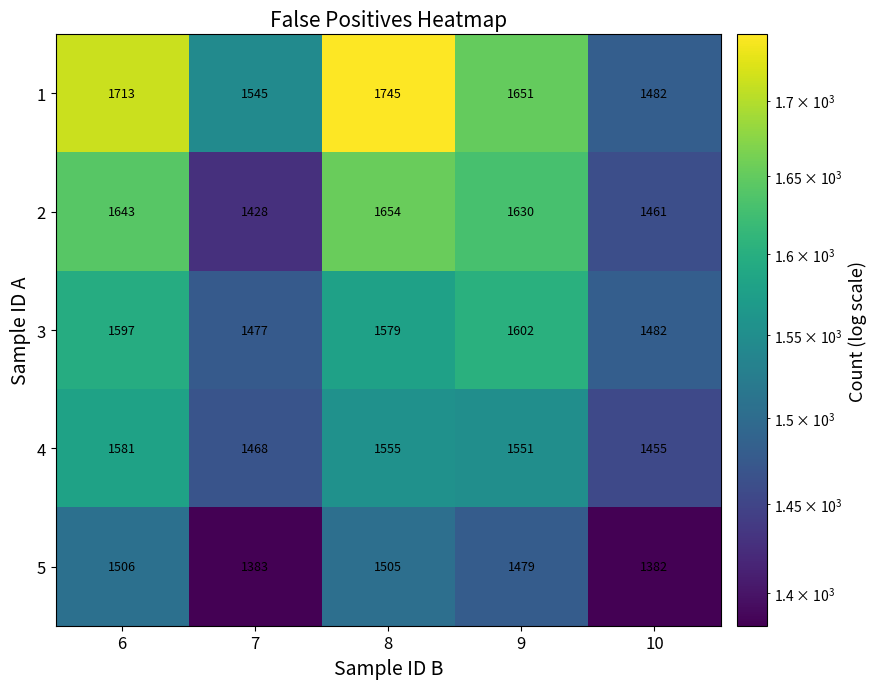

What is the maximum value shown in the chart?

1745